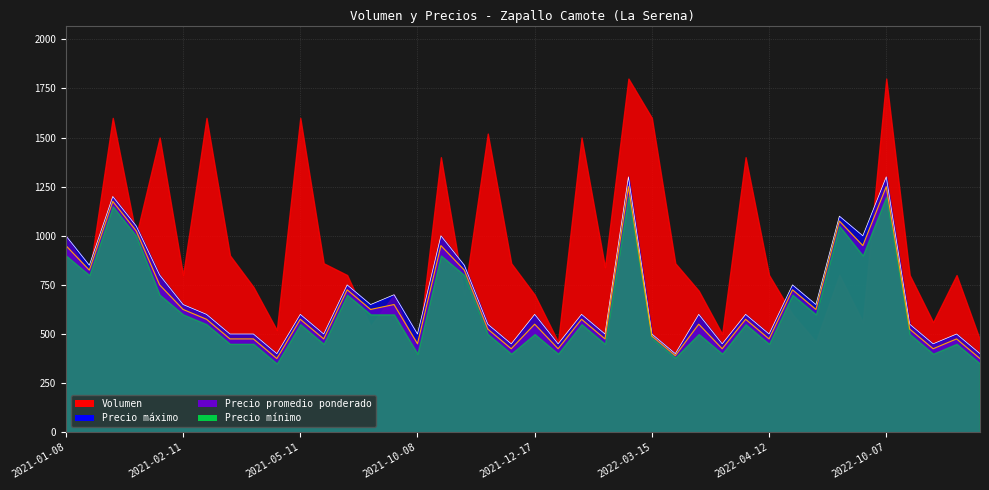

Which has a higher value, 2021-10-08 or 2022-03-10?

2021-10-08